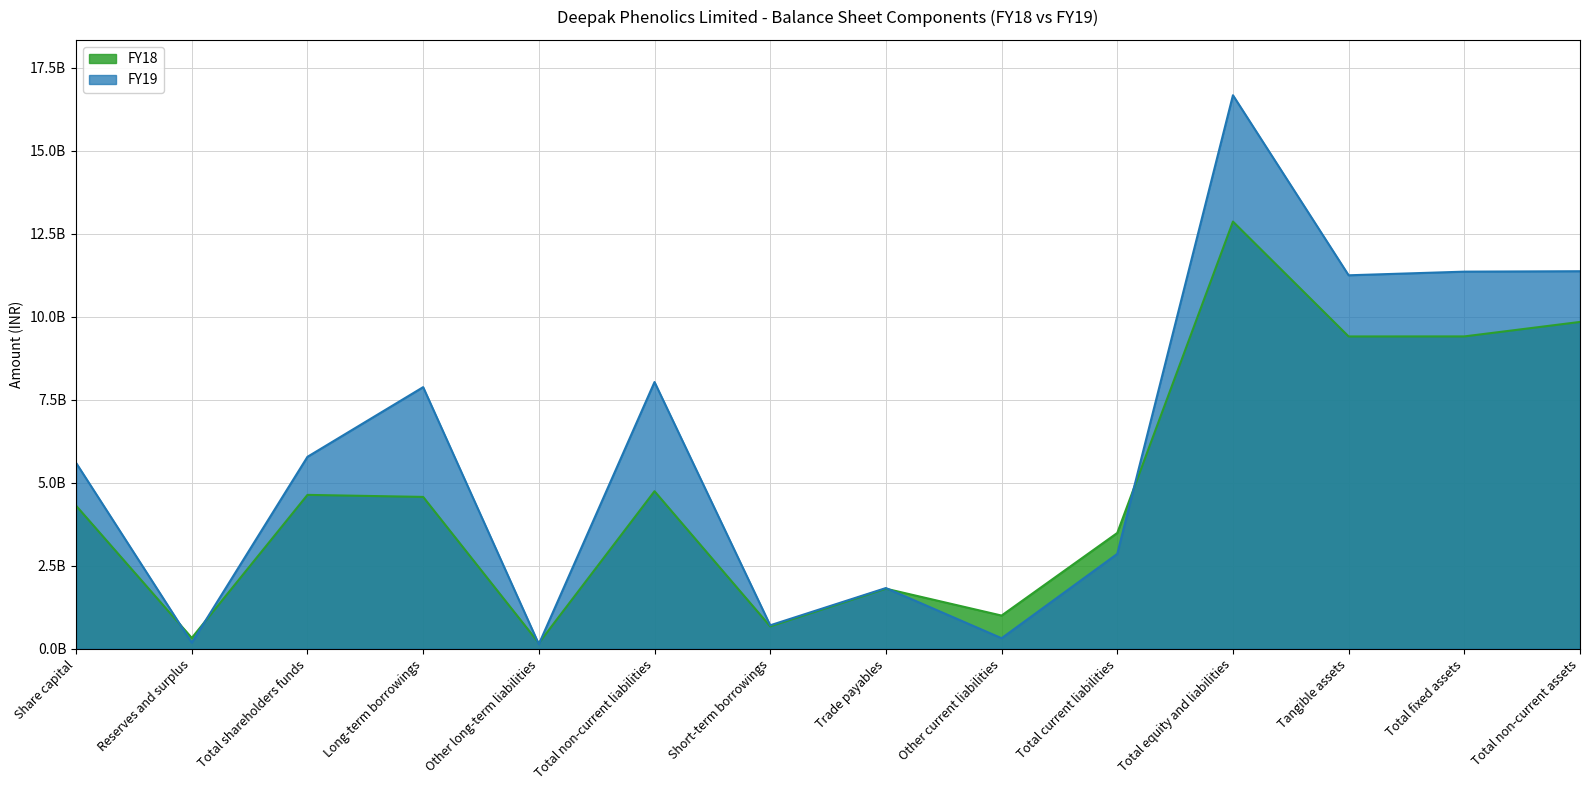

Which series changed the most between Total non-current liabilities and Total fixed assets?

FY18